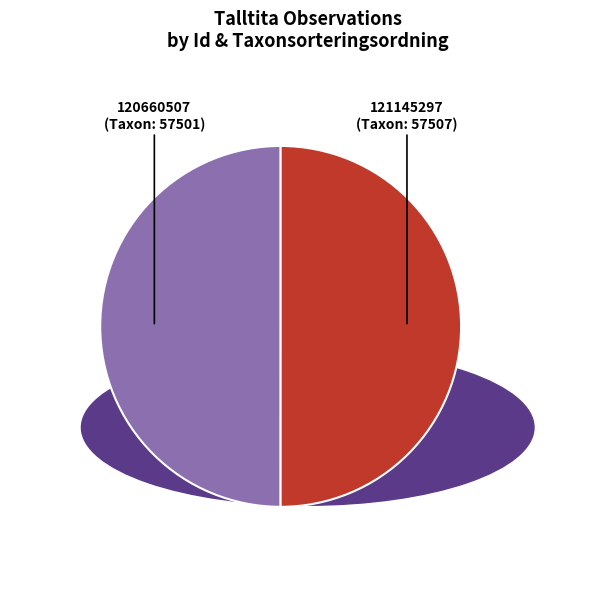

What is the change in value from 120660507 to 121145297?

+6